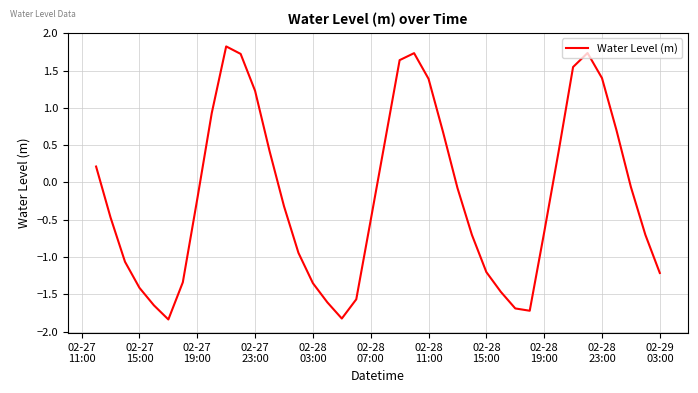

How many values exceed 0?

16